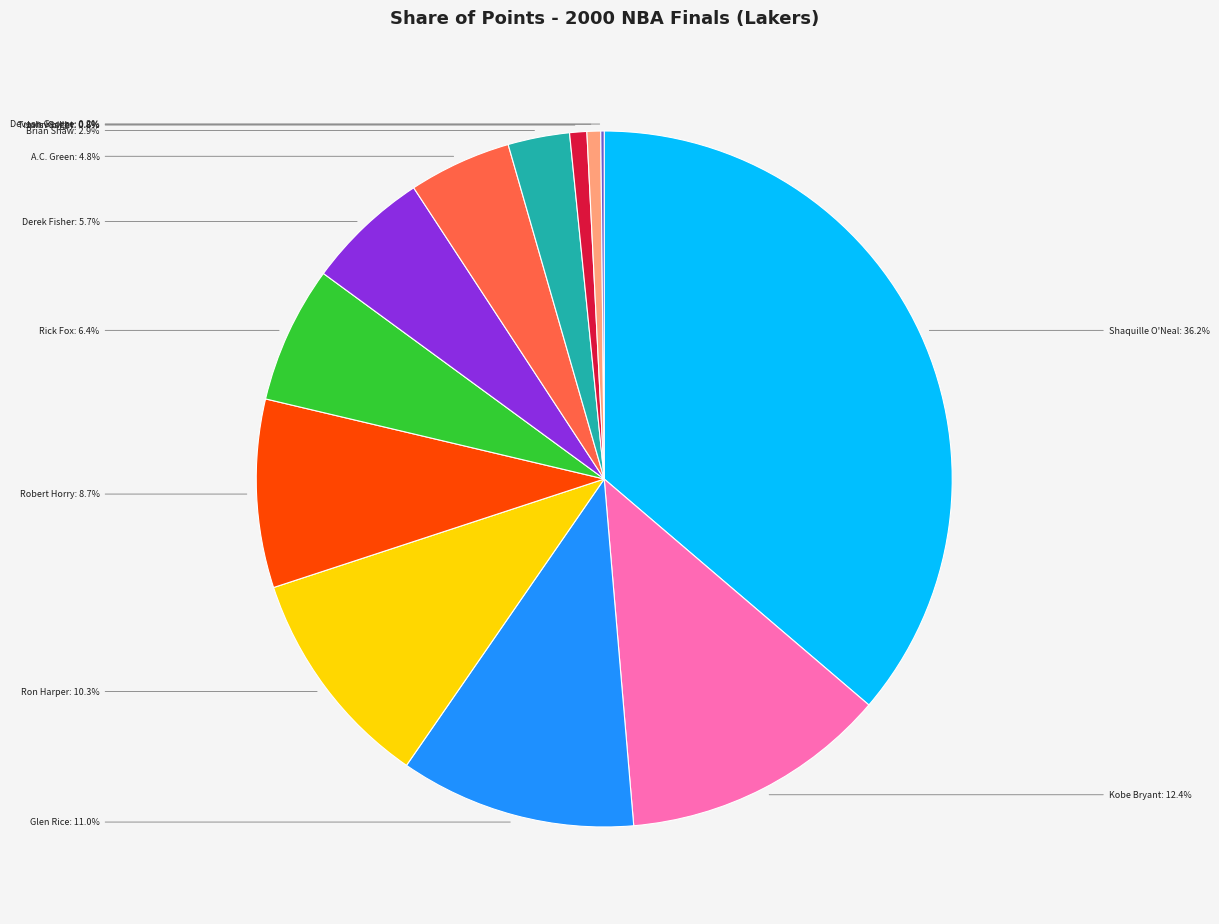

To the nearest percent, what is the combined percentage of Shaquille O'Neal and A.C. Green?

41%